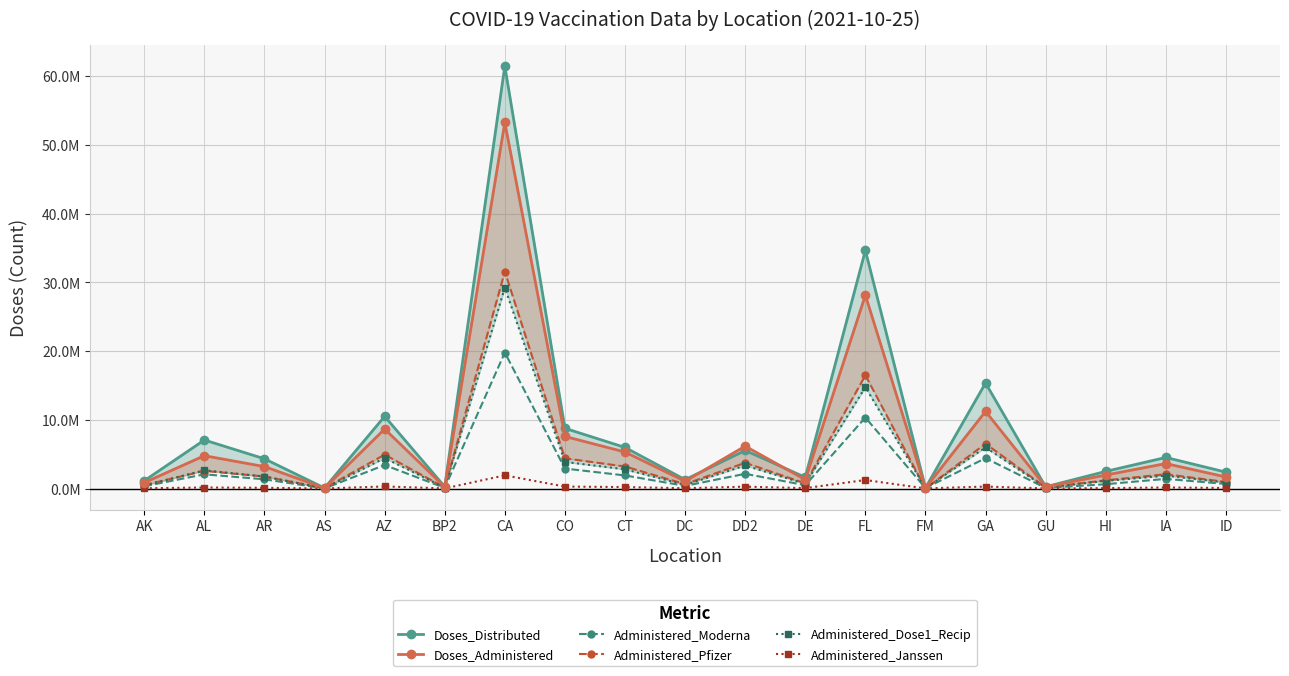

Which series has the largest range (max minus min)?

Doses_Distributed